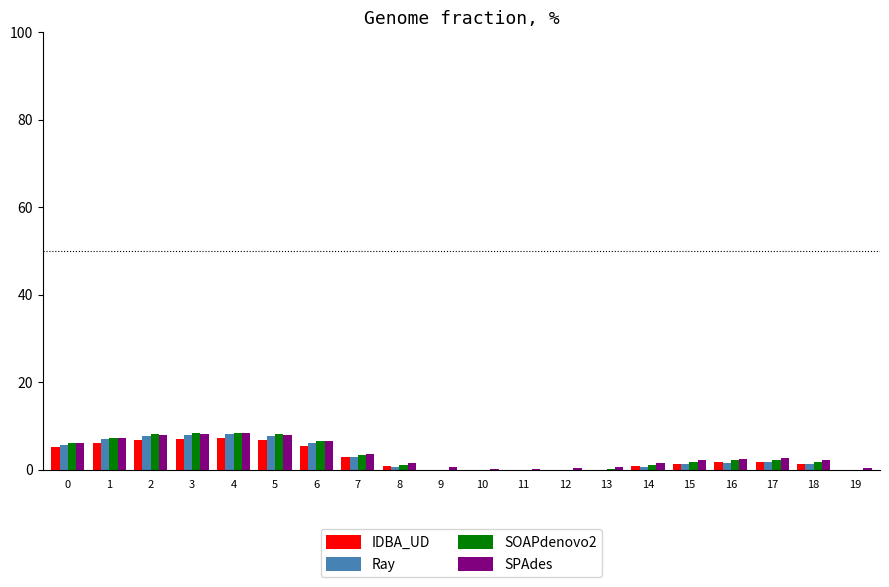

What is the highest value of the IDBA_UD series?

7.2